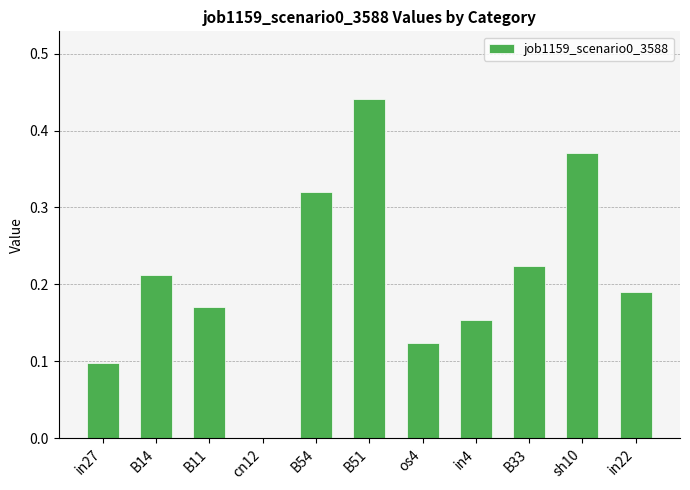

The chart shows a value of 0.1 at B14. True or false?

False